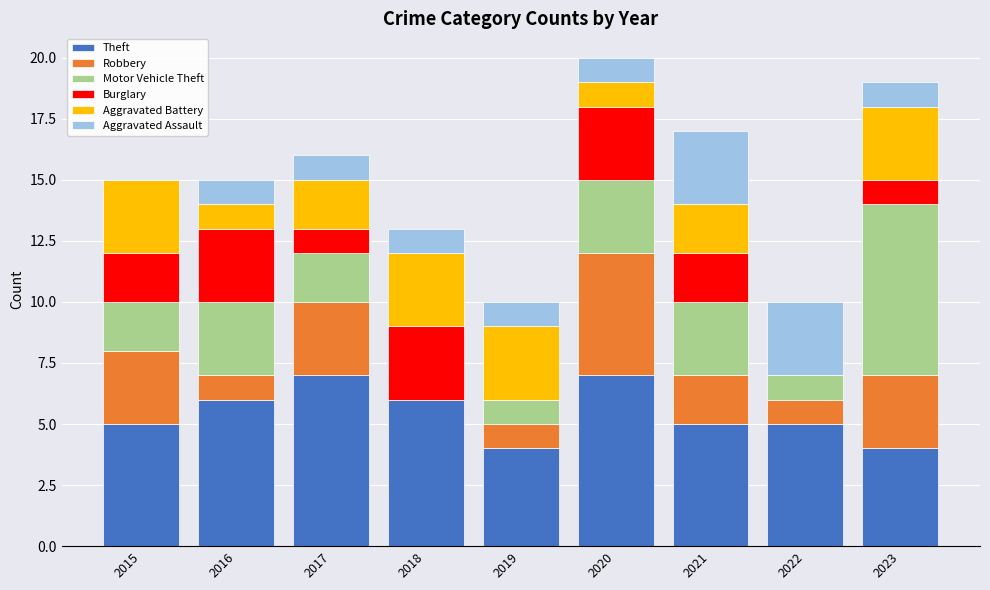

What is the total value across all series at 2017?

16